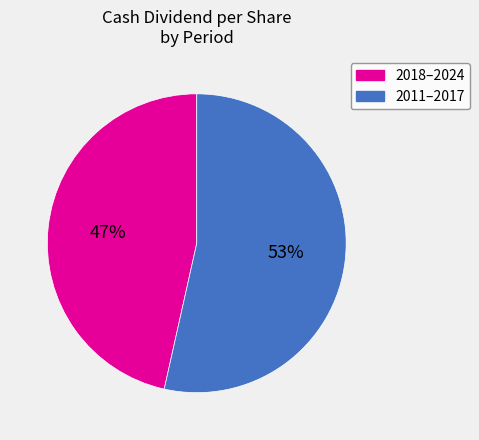

Does any single category account for the majority?

Yes